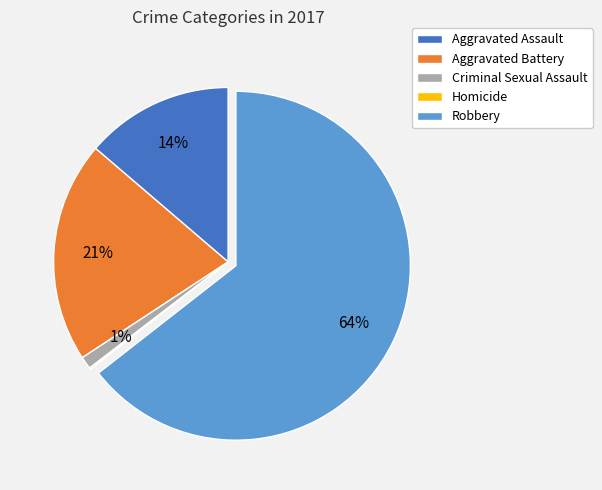

To the nearest percent, what is the combined percentage of Aggravated Battery and Robbery?

85%